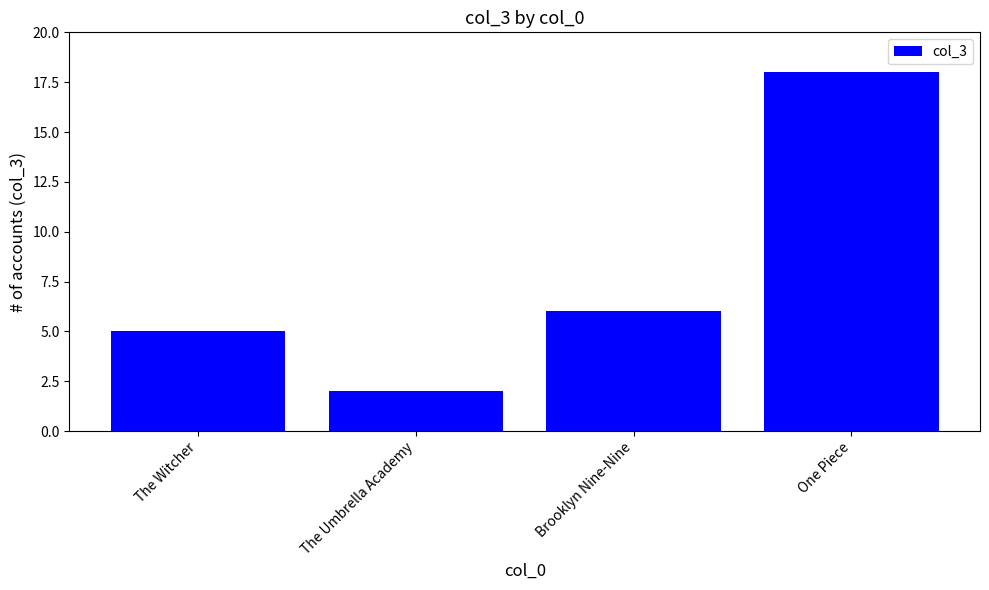

Rank the categories by value from highest to lowest.

One Piece, Brooklyn Nine-Nine, The Witcher, The Umbrella Academy